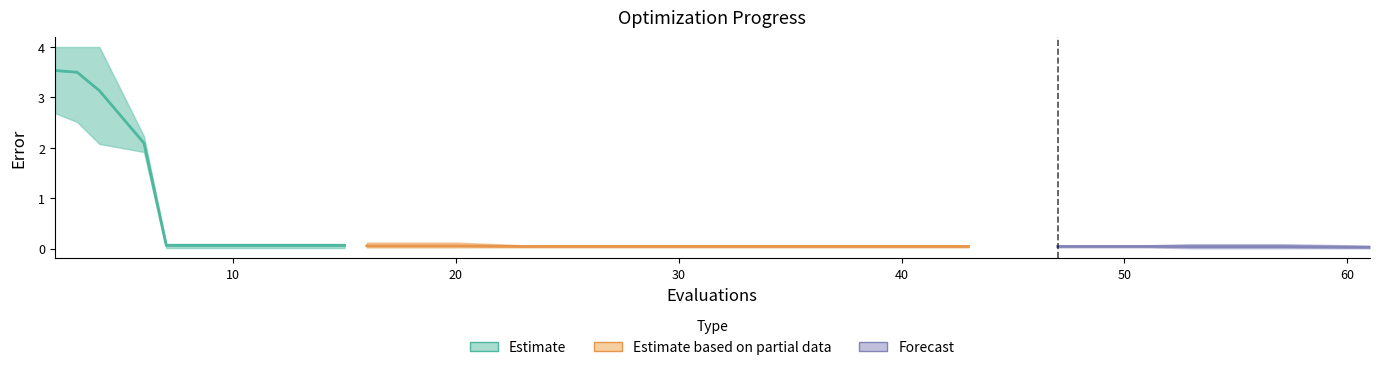

Which category has the lowest value in the best series?

61